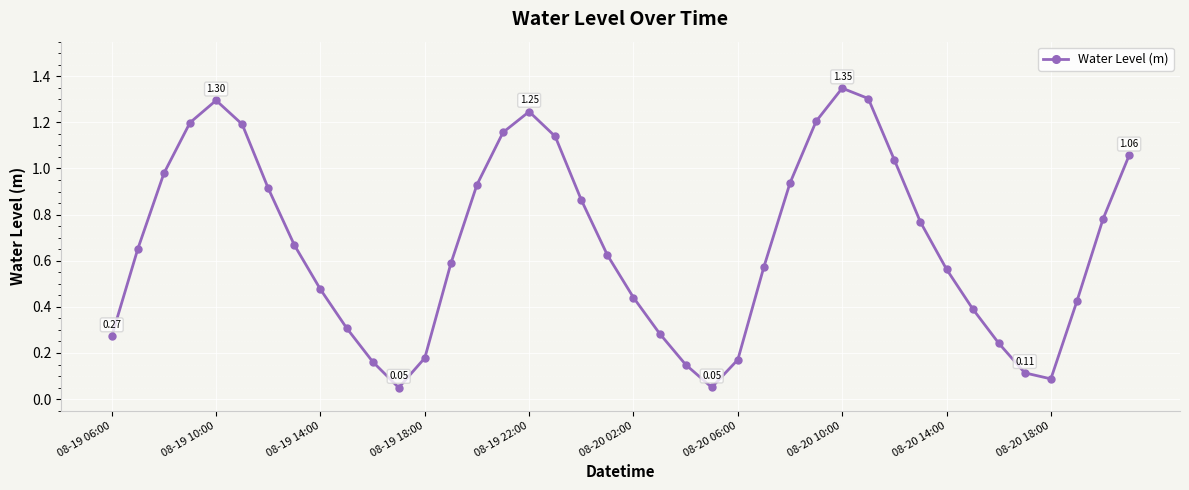

What is the sum of all values?

26.8